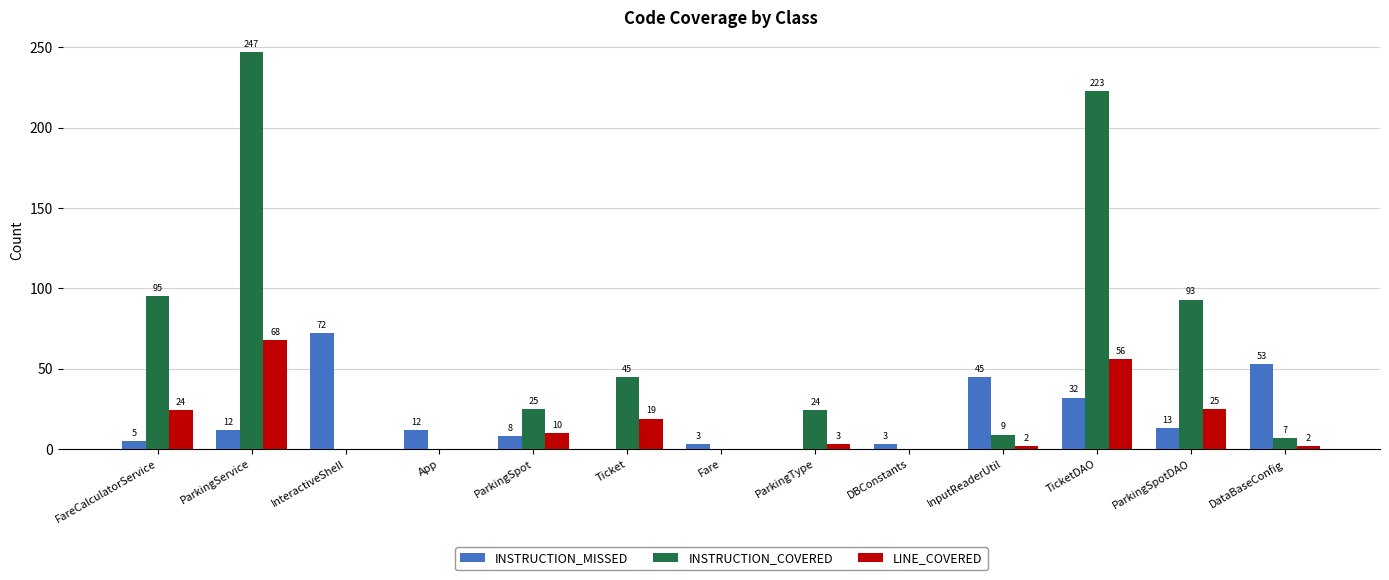

What is the spread (max minus min) of values at InputReaderUtil?

43